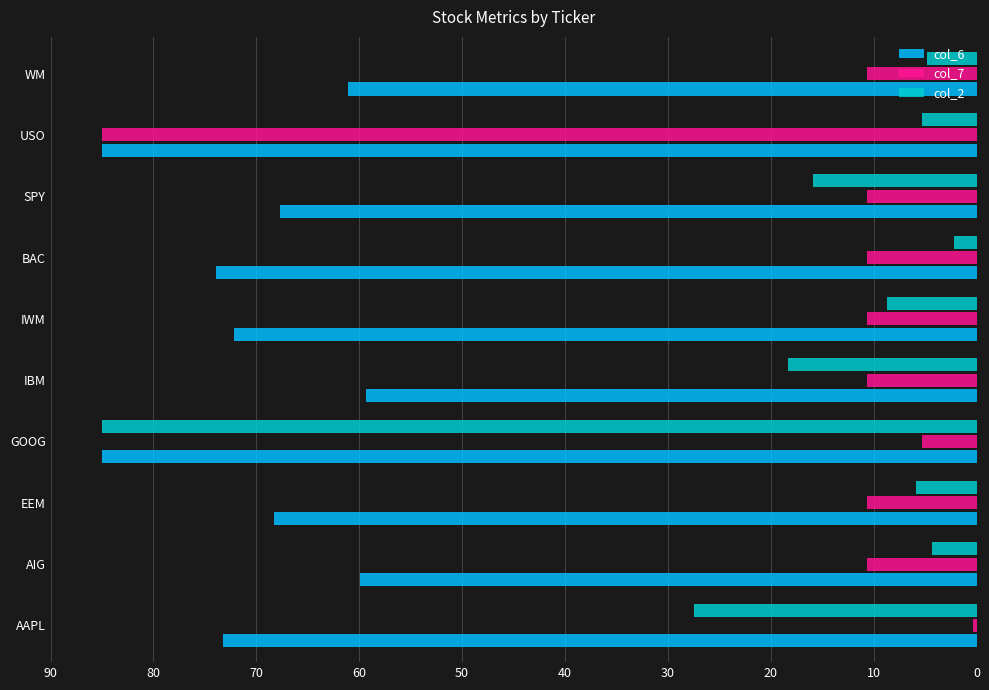

Rank the series at SPY from lowest to highest value.

col_7, col_2, col_6